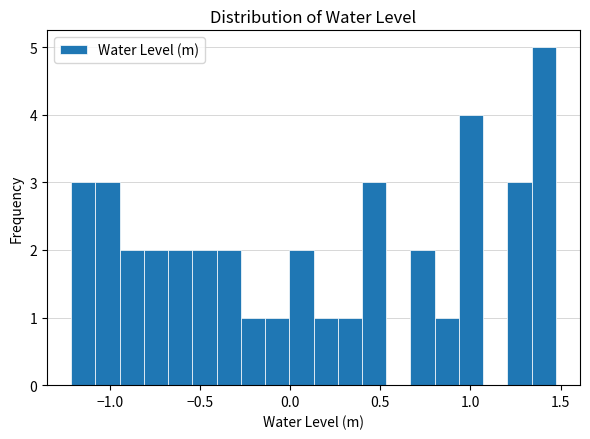

Around what value on the x-axis is the tallest bar? Give the approximate position of its centre, as read against the axis.

1.40